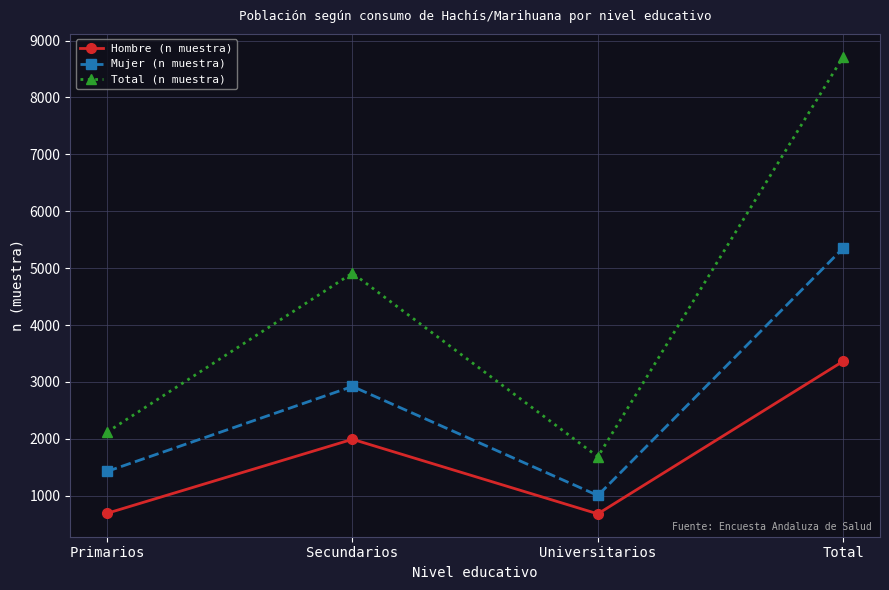

What is the difference between the maximum and minimum values in the Total (n muestra) series?

7031